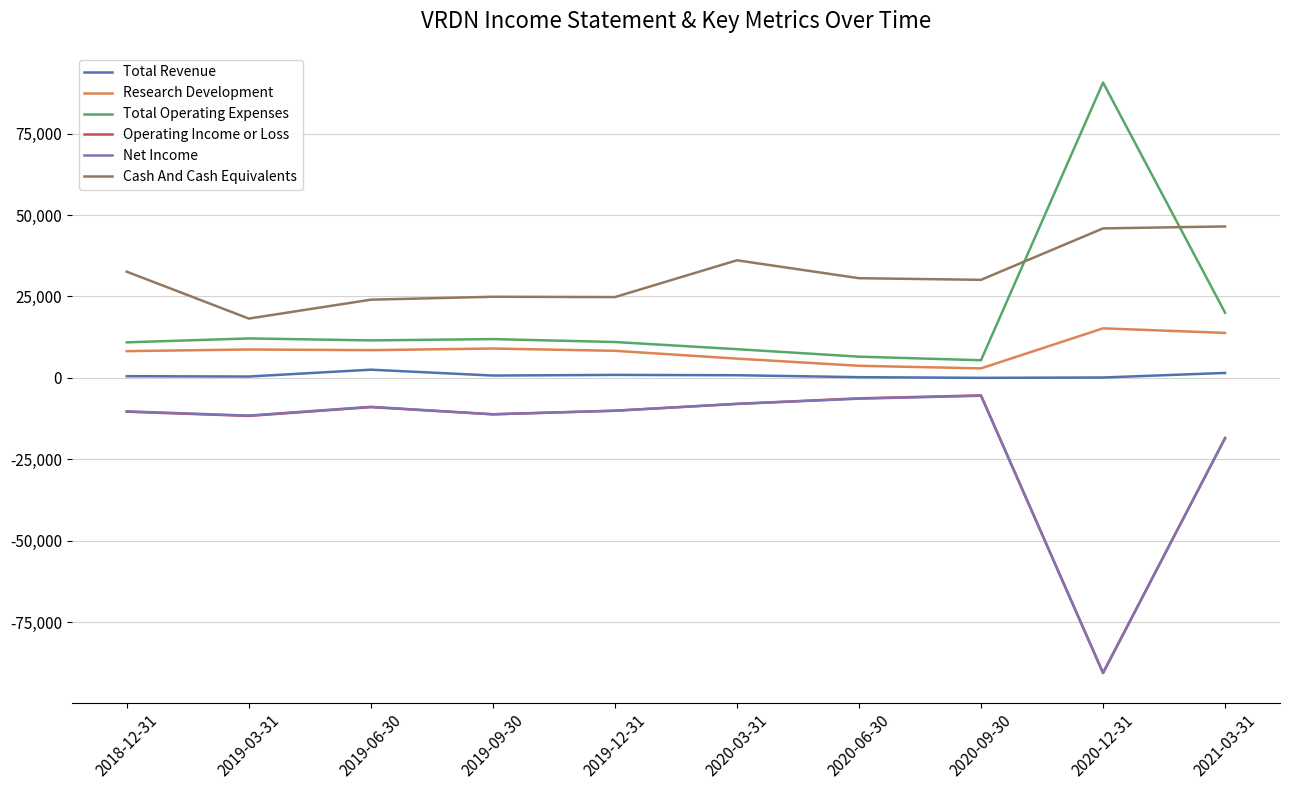

Is the value of Cash And Cash Equivalents at 2019-12-31 greater than the value of Research Development at 2019-09-30?

Yes